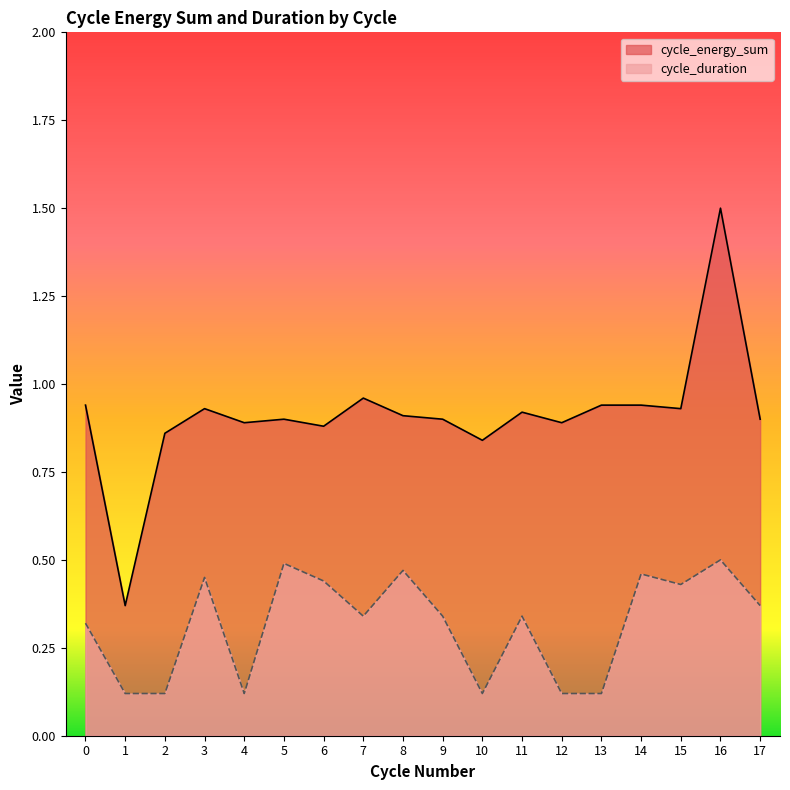

Rank the series by their maximum value, from lowest to highest.

cycle_duration, cycle_energy_sum